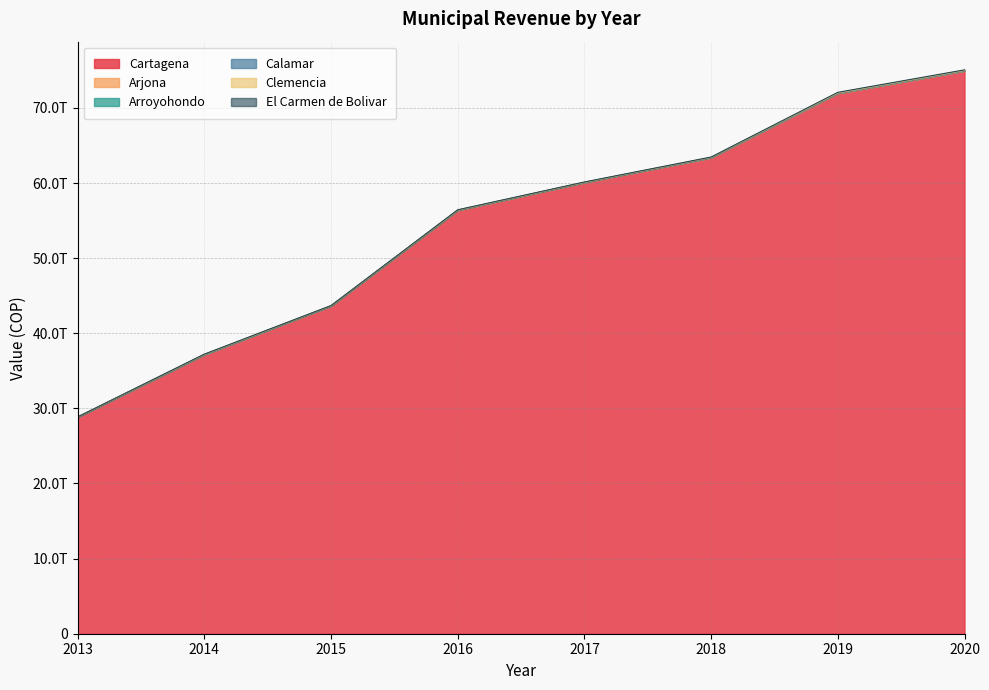

True or false: Arroyohondo has a value of 59150000.0 at 2019.

True